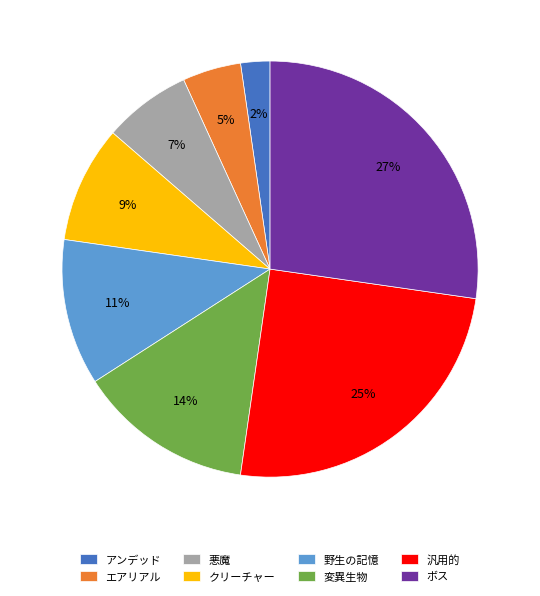

What percentage is the エアリアル slice, to the nearest percent?

5%